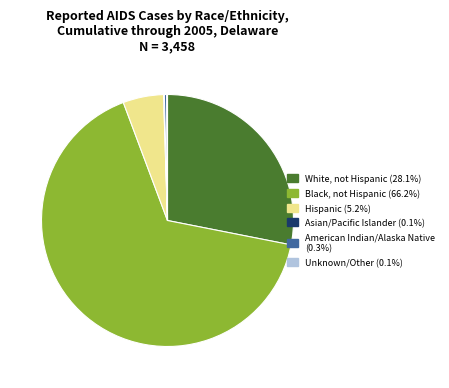

Does Black, not Hispanic (66.2%) account for over 50% of the chart?

Yes